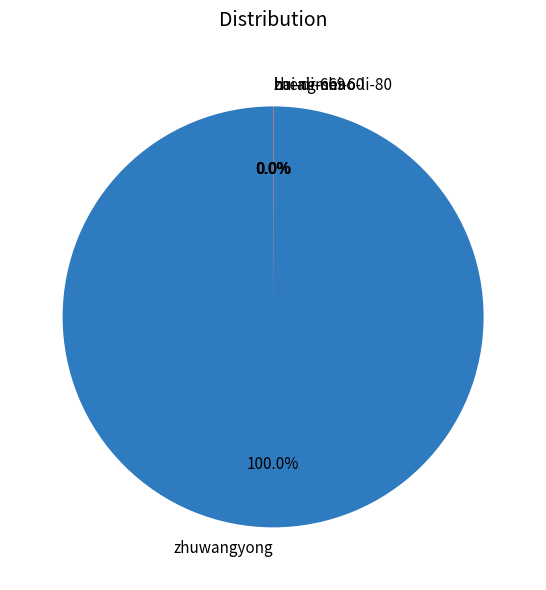

Which category accounts for the majority?

zhuwangyong